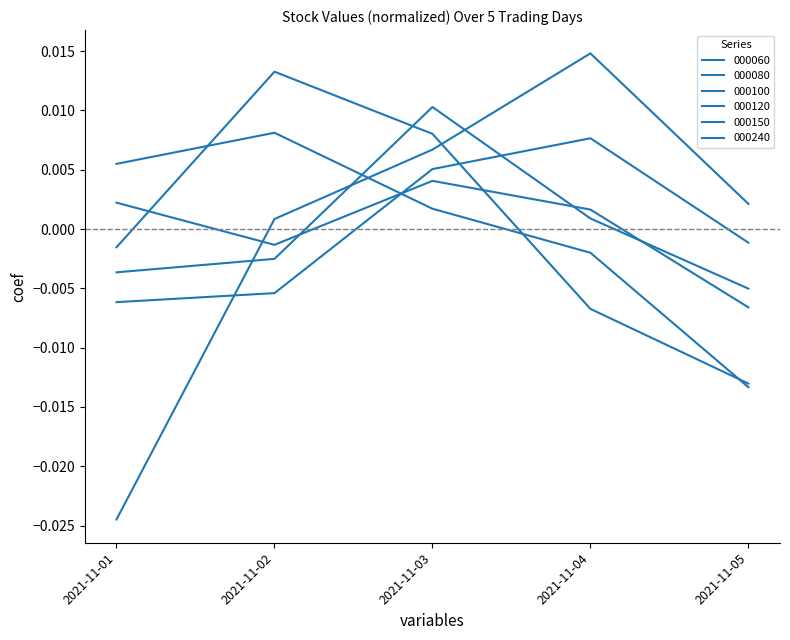

How many values in the 000150 series are below 0?

1